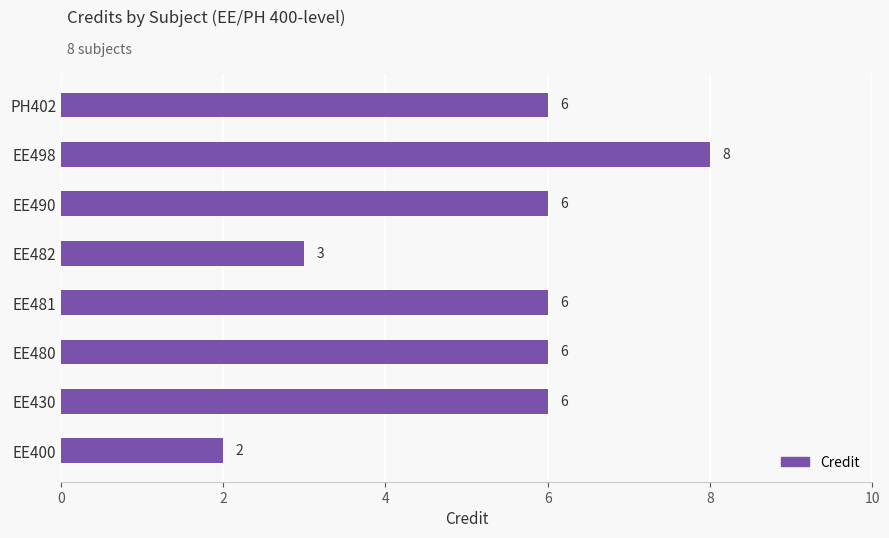

What is the sum of all values?

43